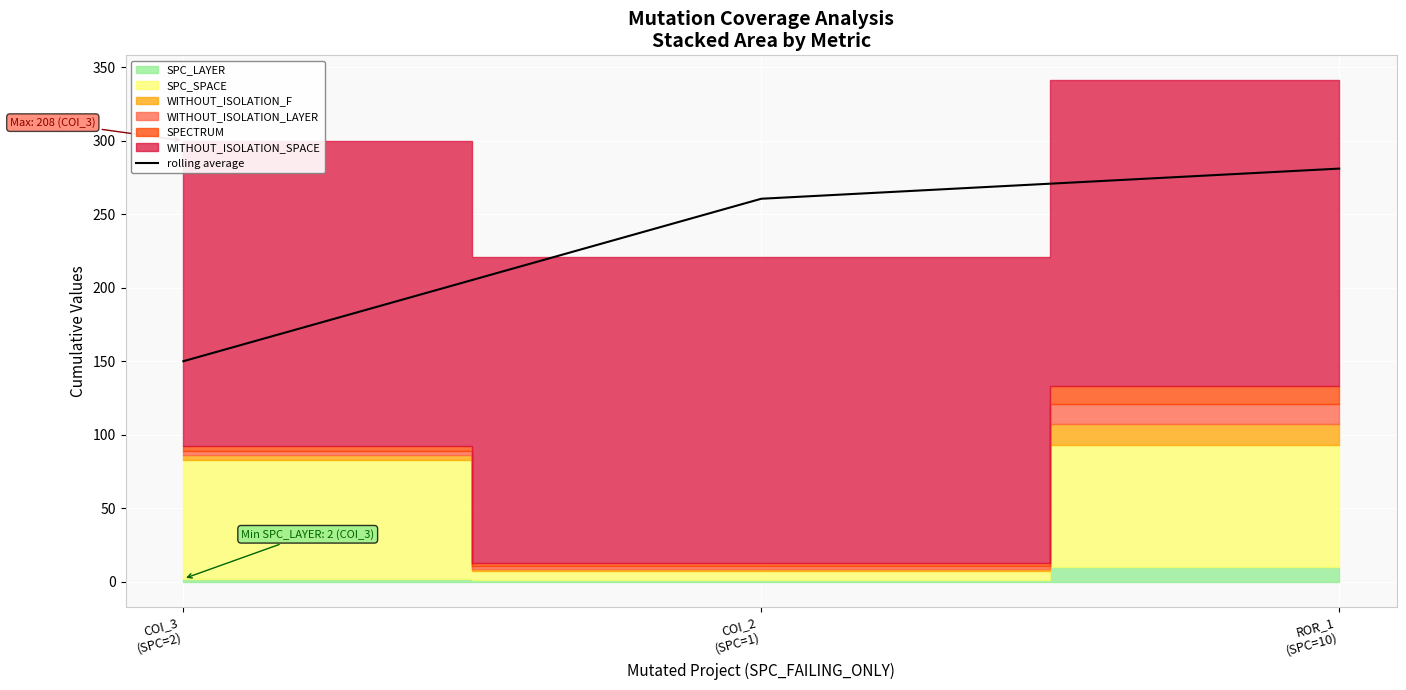

Approximately how many times larger is the value at ROR_1
(SPC=10) compared to COI_3
(SPC=2)?

1.9